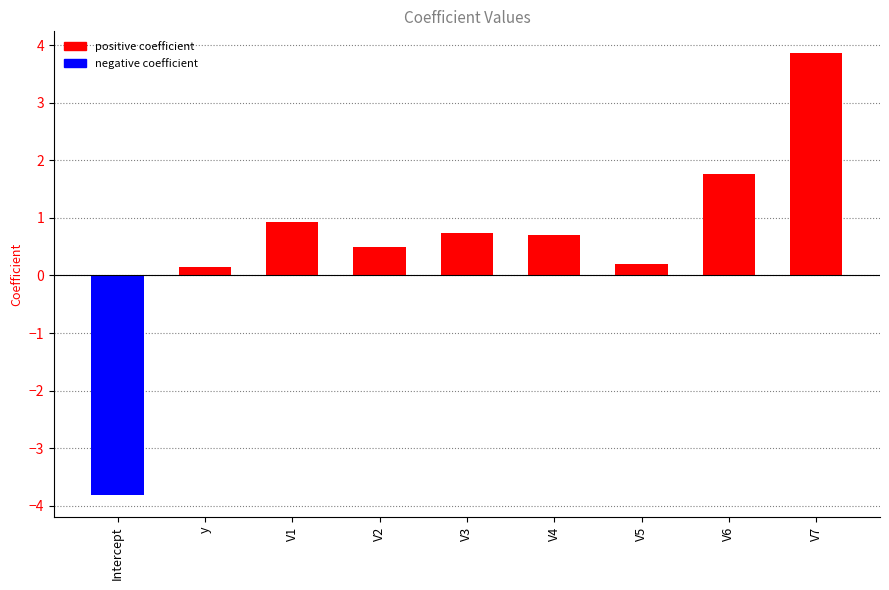

What is the difference between the second highest and second lowest values?

1.6